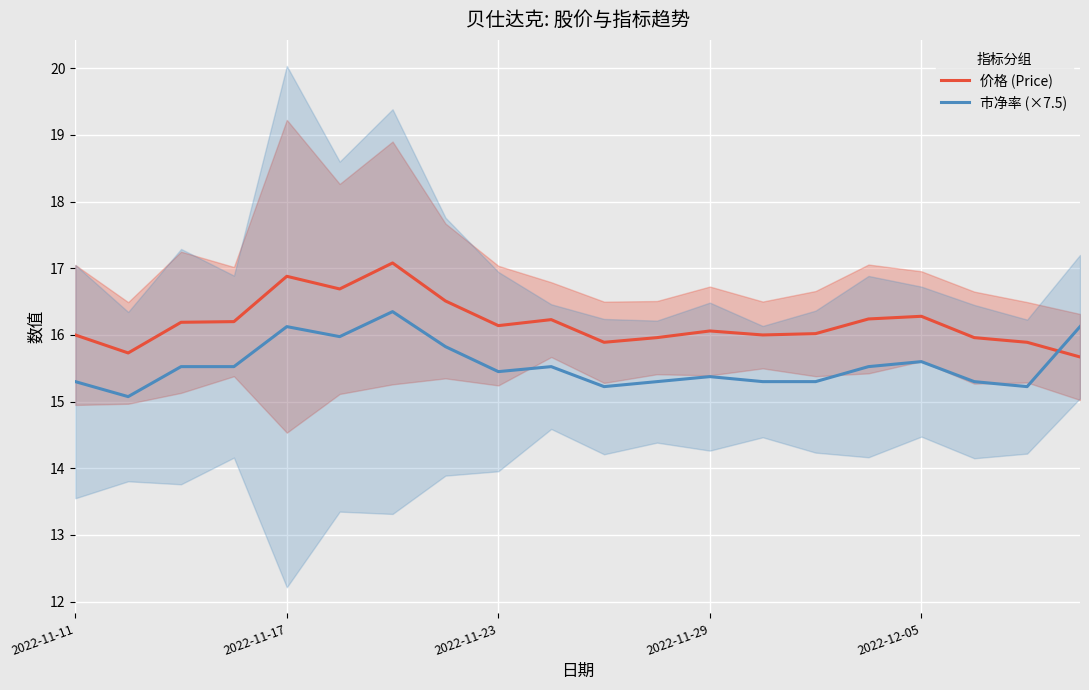

At how many categories does at least one series exceed 15?

20